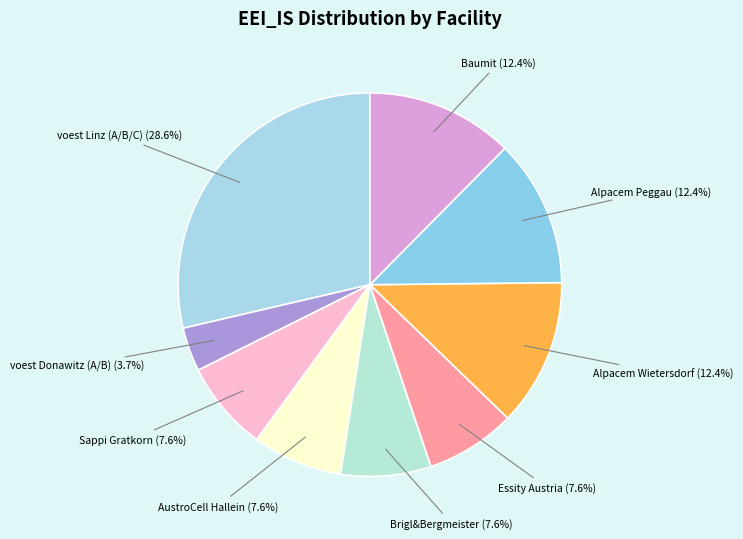

How many segments does this pie chart have?

9